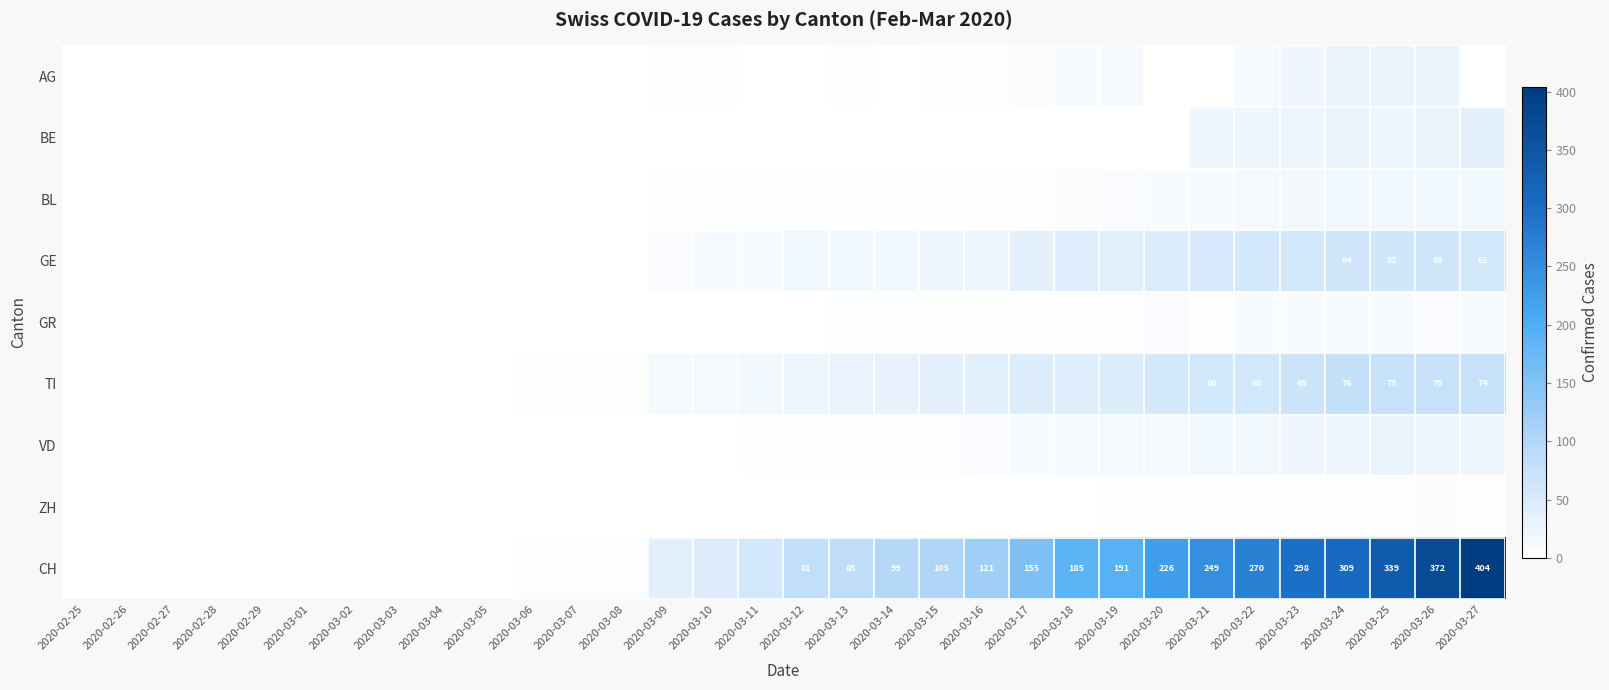

True or false: CH has a value of 155 at 2020-03-17.

True